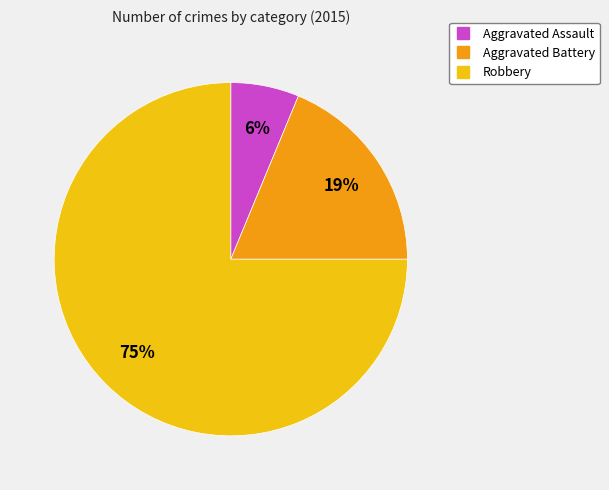

The Robbery slice represents 87% of the pie. True or false?

False